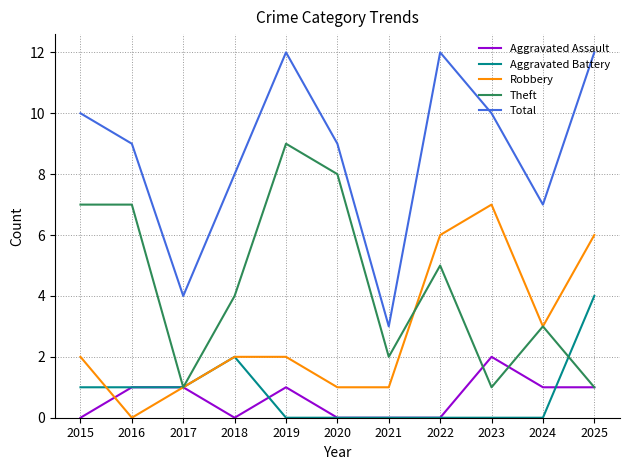

What is the sum of the Robbery values at 2015 and 2025?

8